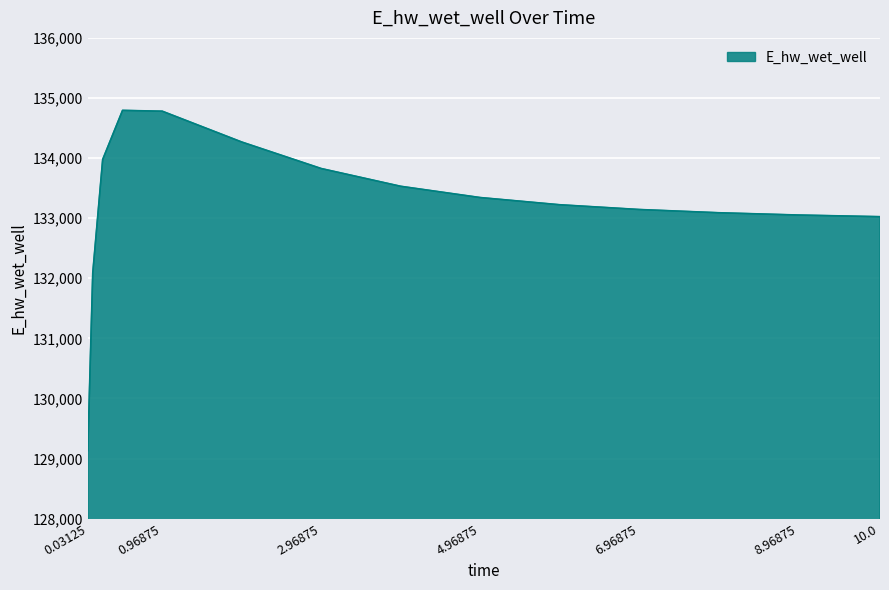

What is the greatest value displayed?

134793.8